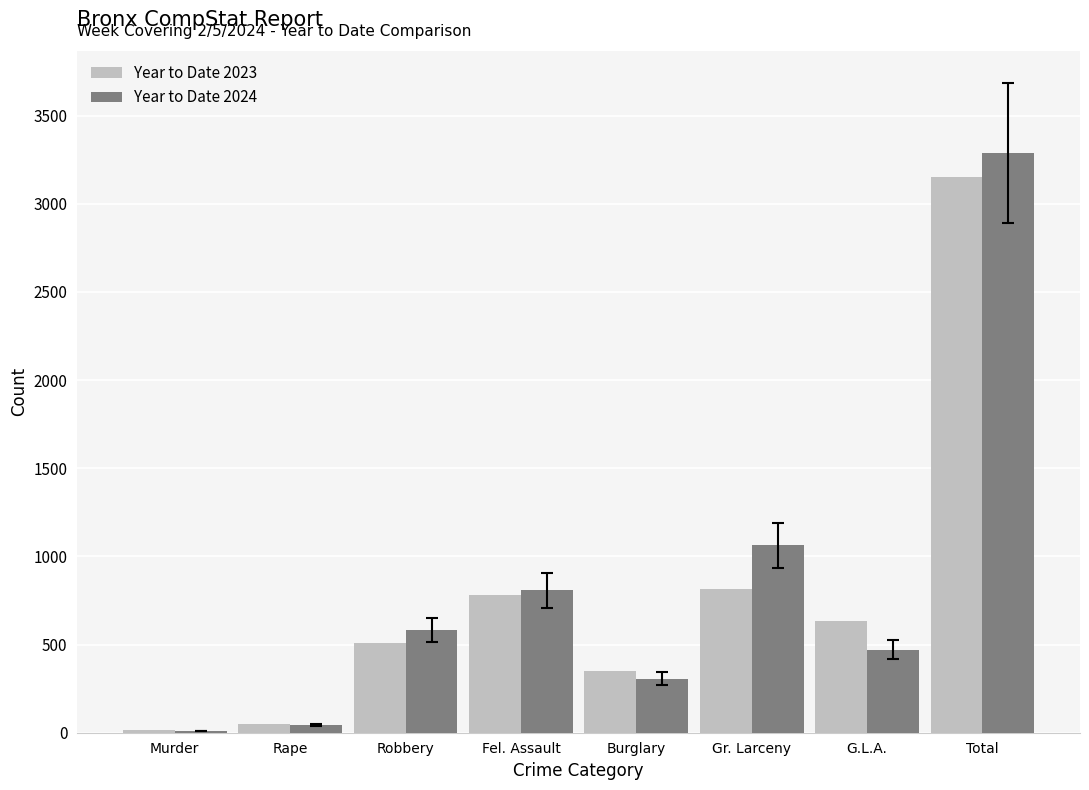

What is the sum of all Year to Date 2024 values?

6576